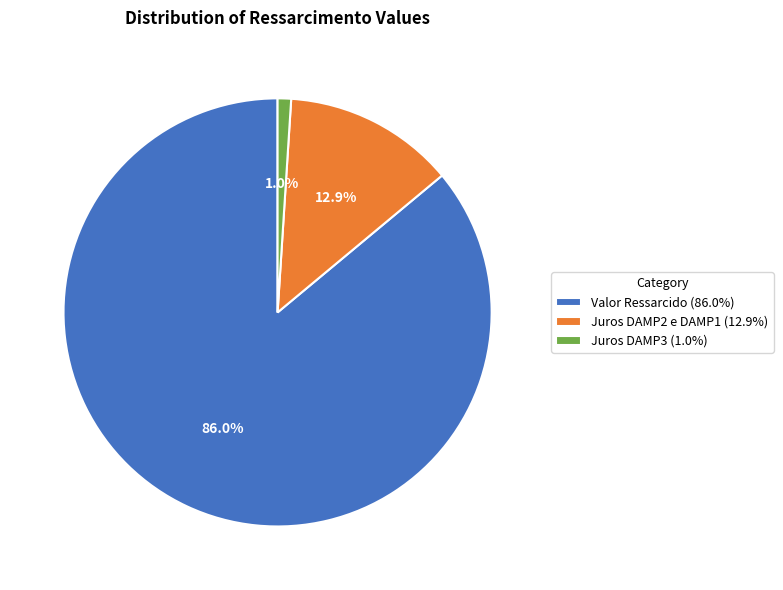

Which has a higher value, Juros DAMP3 (1.0%) or Valor Ressarcido (86.0%)?

Valor Ressarcido (86.0%)